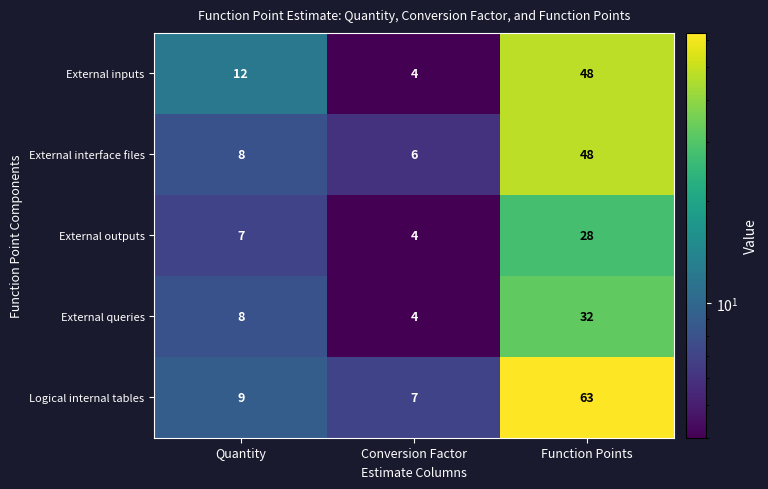

The External inputs series shows 12 at Quantity. True or false?

True